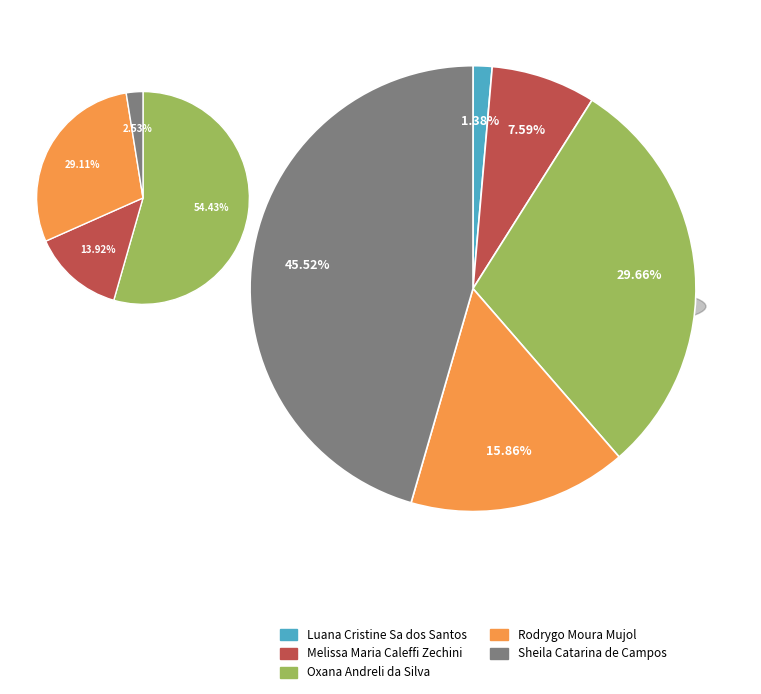

What is the change in value from Melissa Maria Caleffi Zechini to Sheila Catarina de Campos?

+55